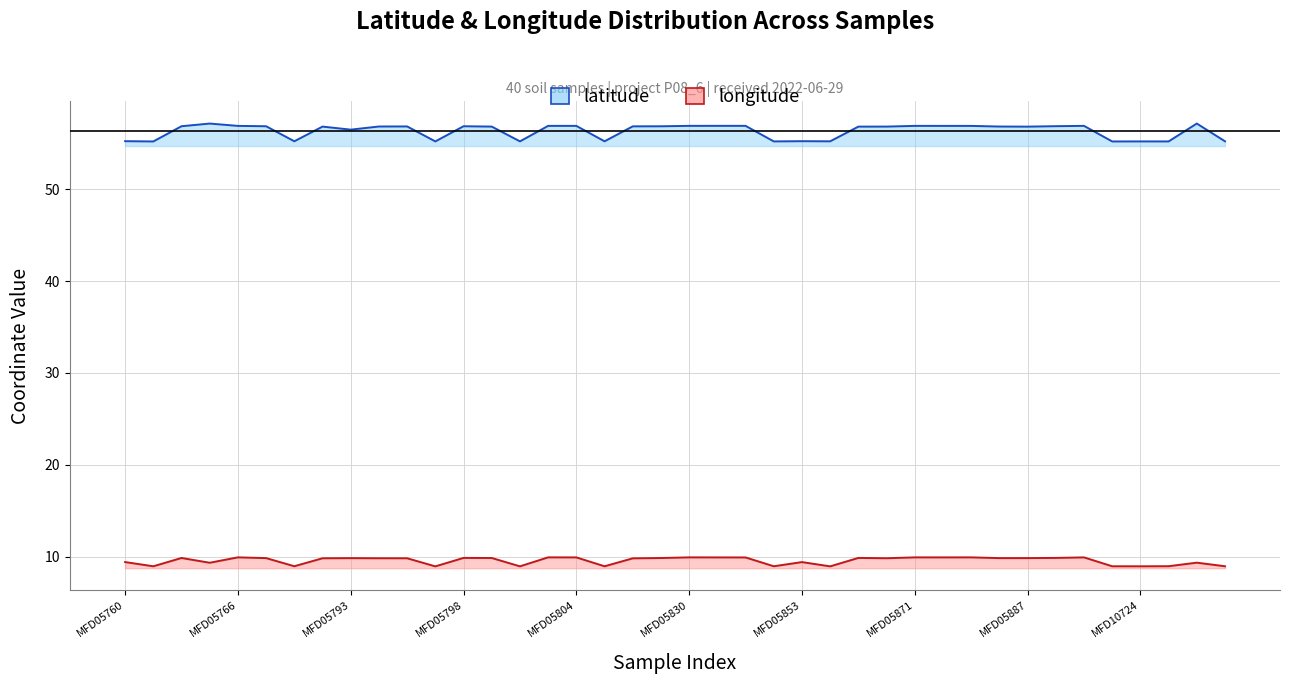

At which category does longitude reach its first local valley?

MFD05761